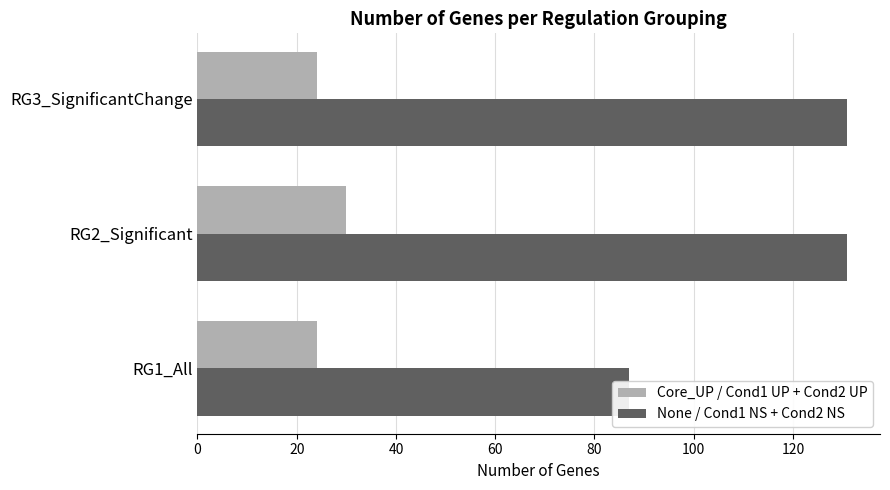

The Core_UP / Cond1 UP + Cond2 UP series shows 30 at RG2_Significant. True or false?

True